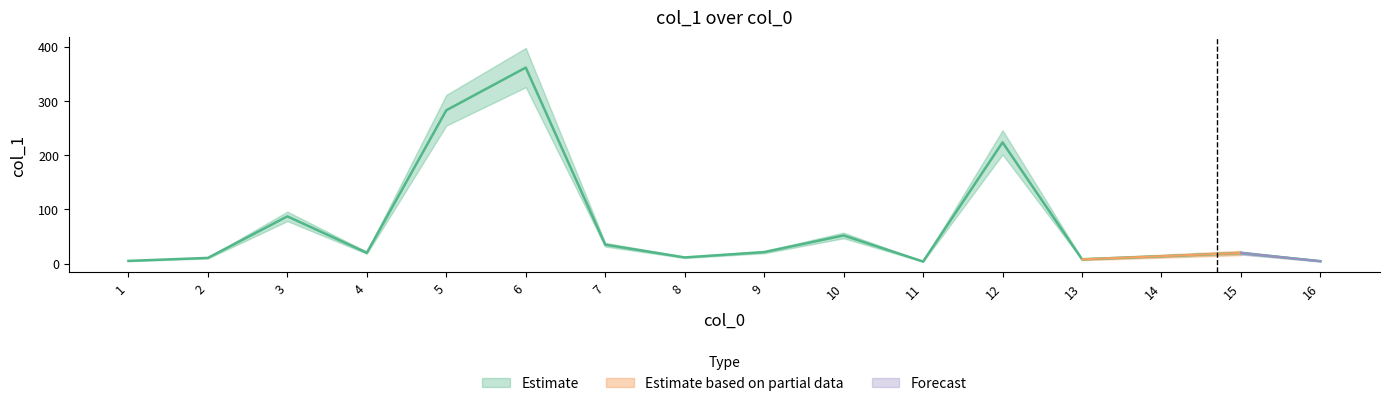

The value at 10 is 52.0. True or false?

True